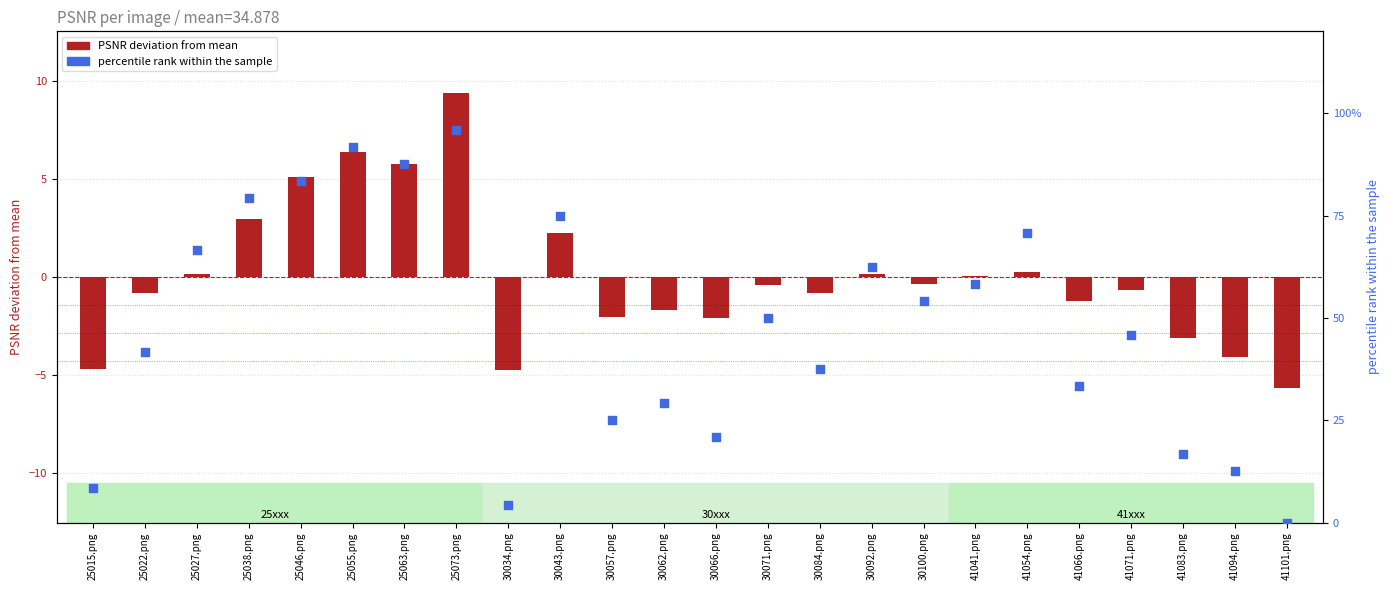

Which series has the largest Y range (max minus min)?

percentile rank within the sample